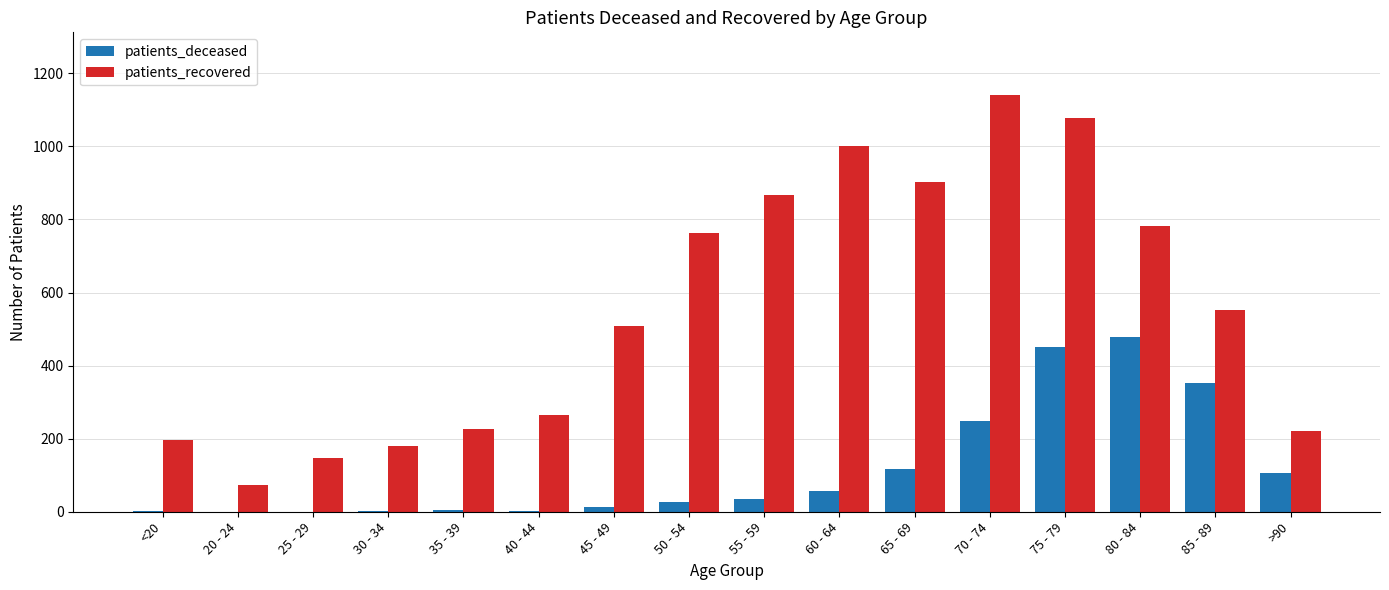

Does the chart contain stacked bars?

No